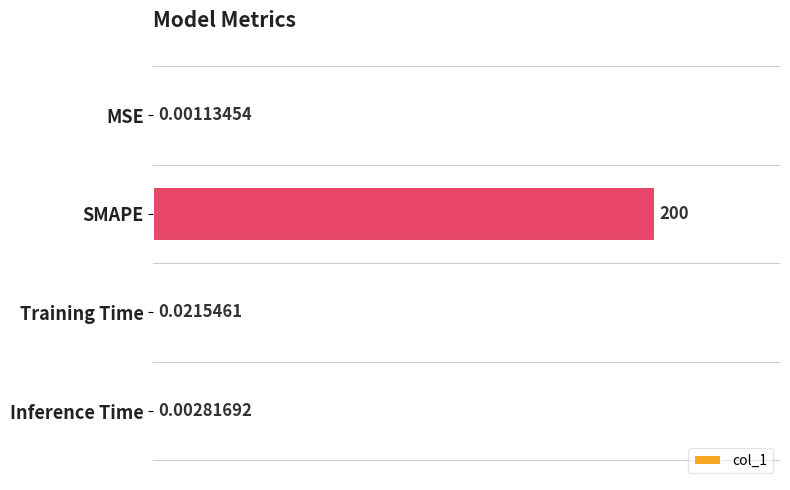

What is the average value?

50.0